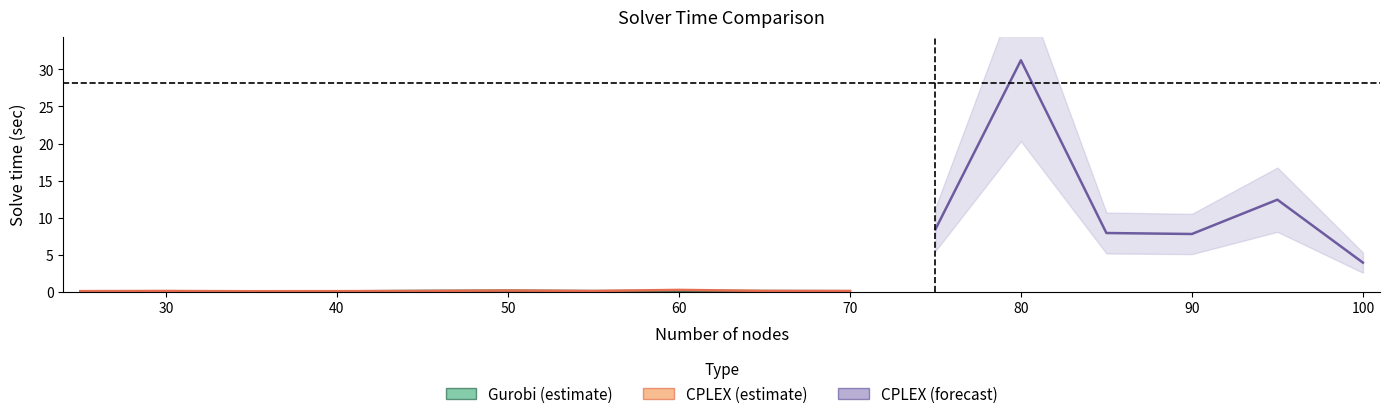

List the labels in order of cplex time (sec) value, smallest first.

35, 40, 25, 30, 45, 70, 55, 65, 50, 60, 100, 90, 85, 75, 95, 80